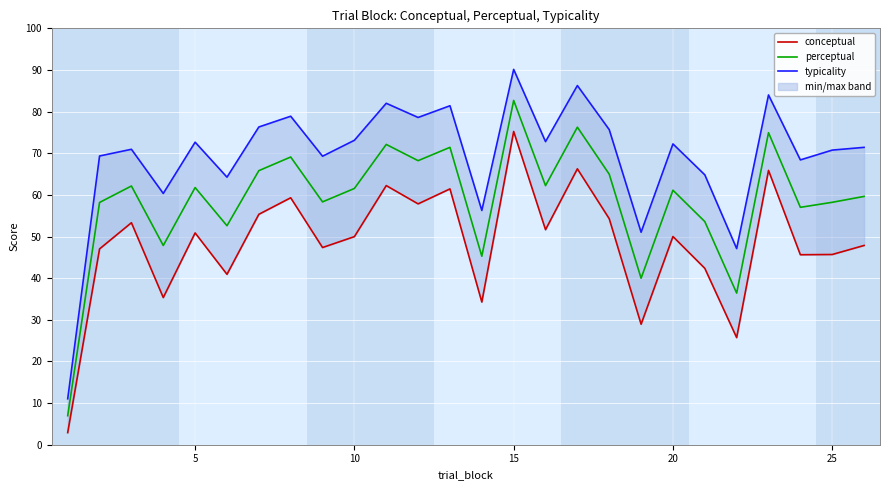

Rank the series by their maximum value, from highest to lowest.

typicality, perceptual, conceptual